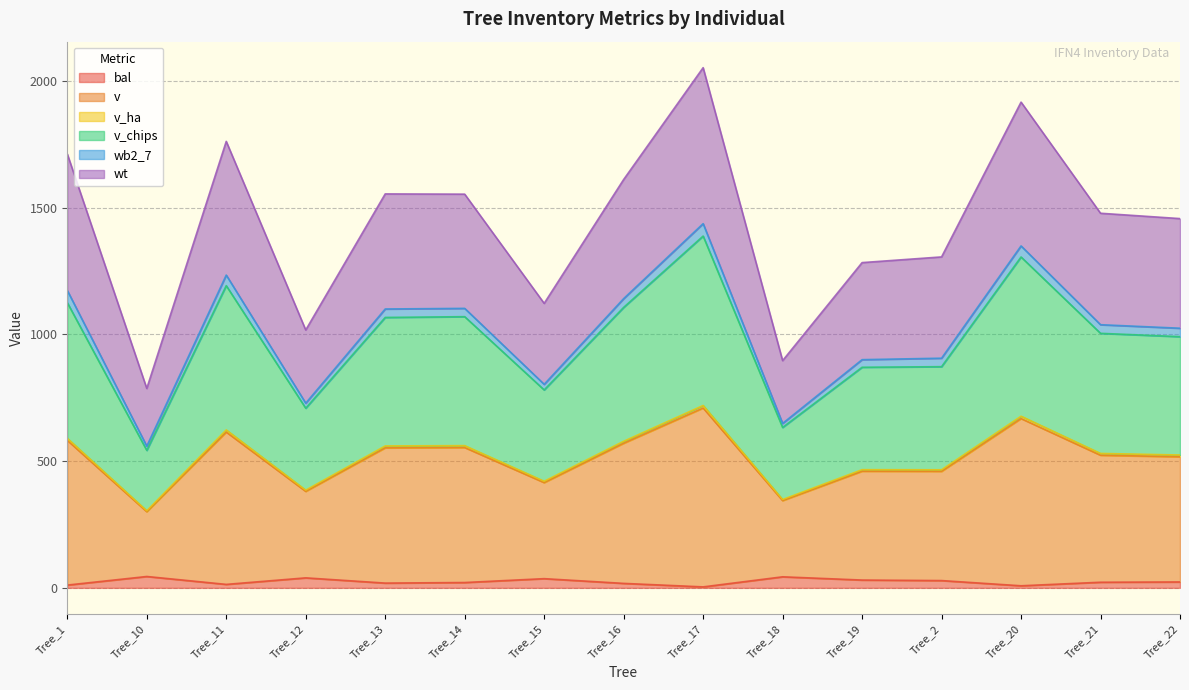

What is the label of the 15th point from the left?

Tree_22